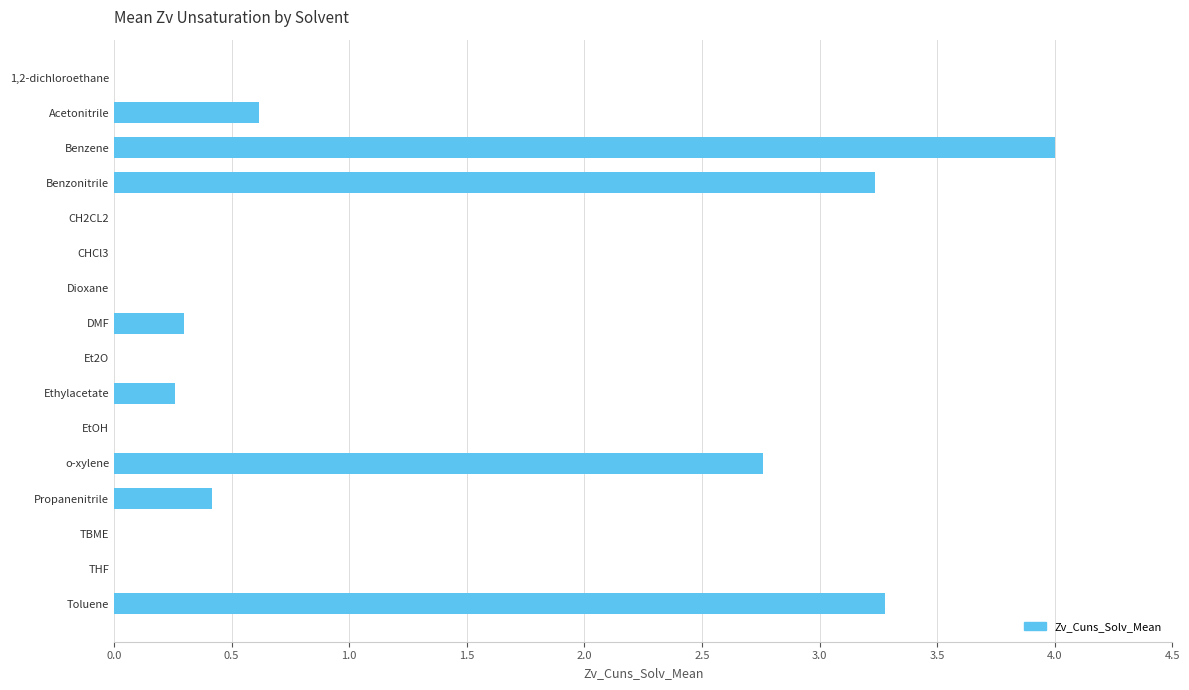

The value at EtOH is -1.7. True or false?

False